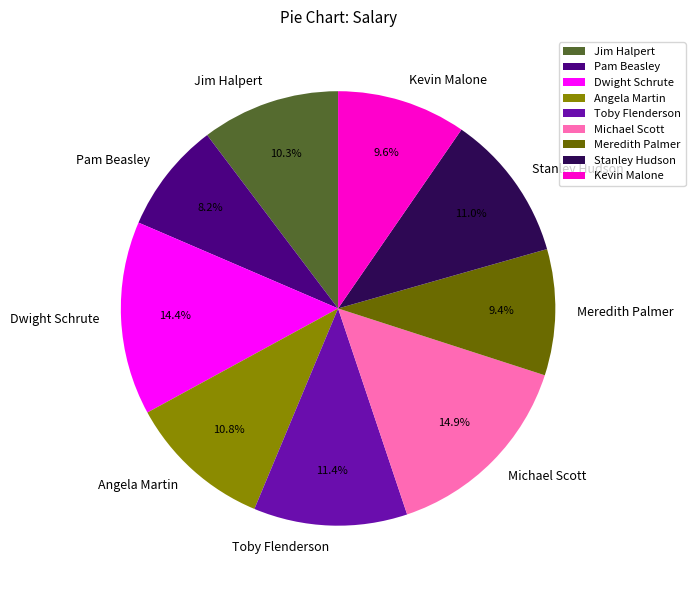

Which category has the smallest portion of the pie?

Pam Beasley